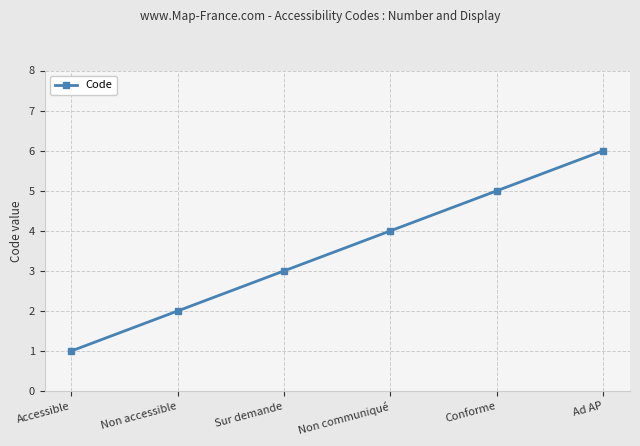

Which category has the highest value across all series?

Ad AP